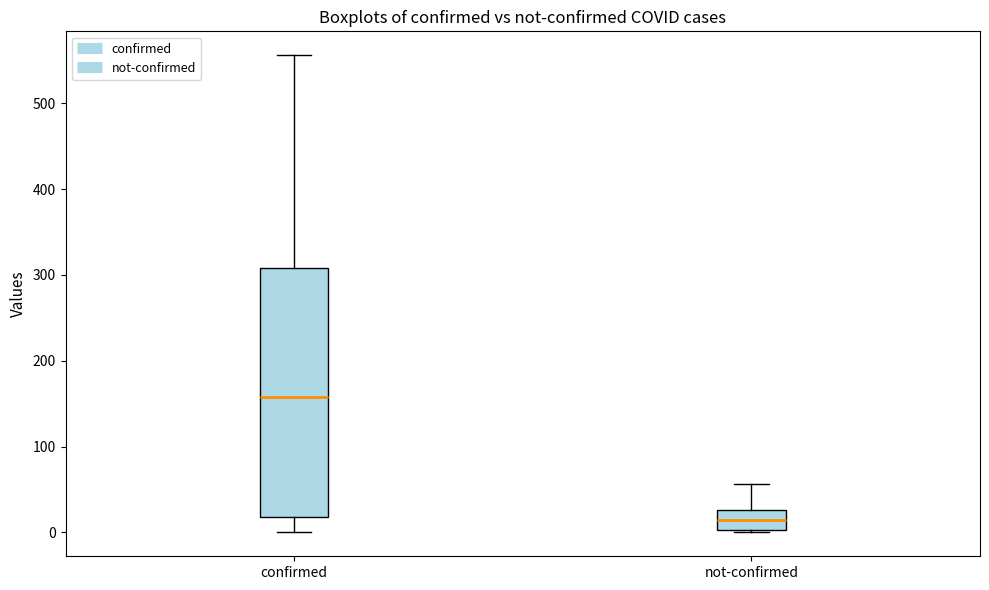

Which box has the highest median line?

confirmed